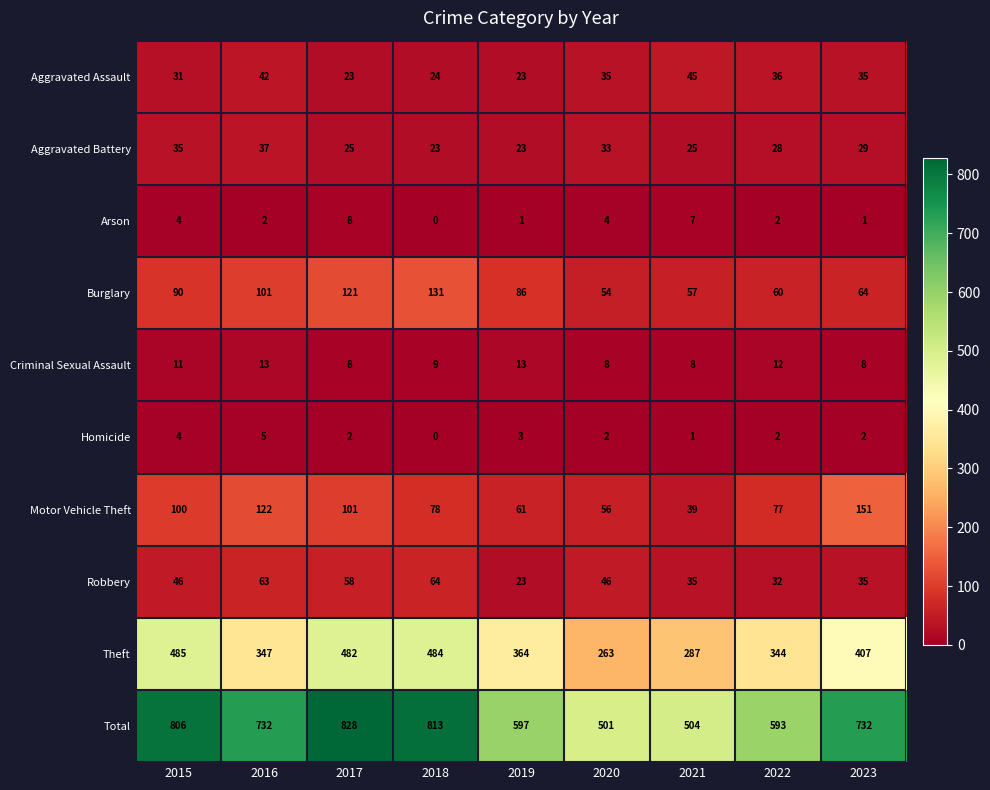

What is the average value of the Criminal Sexual Assault series?

10